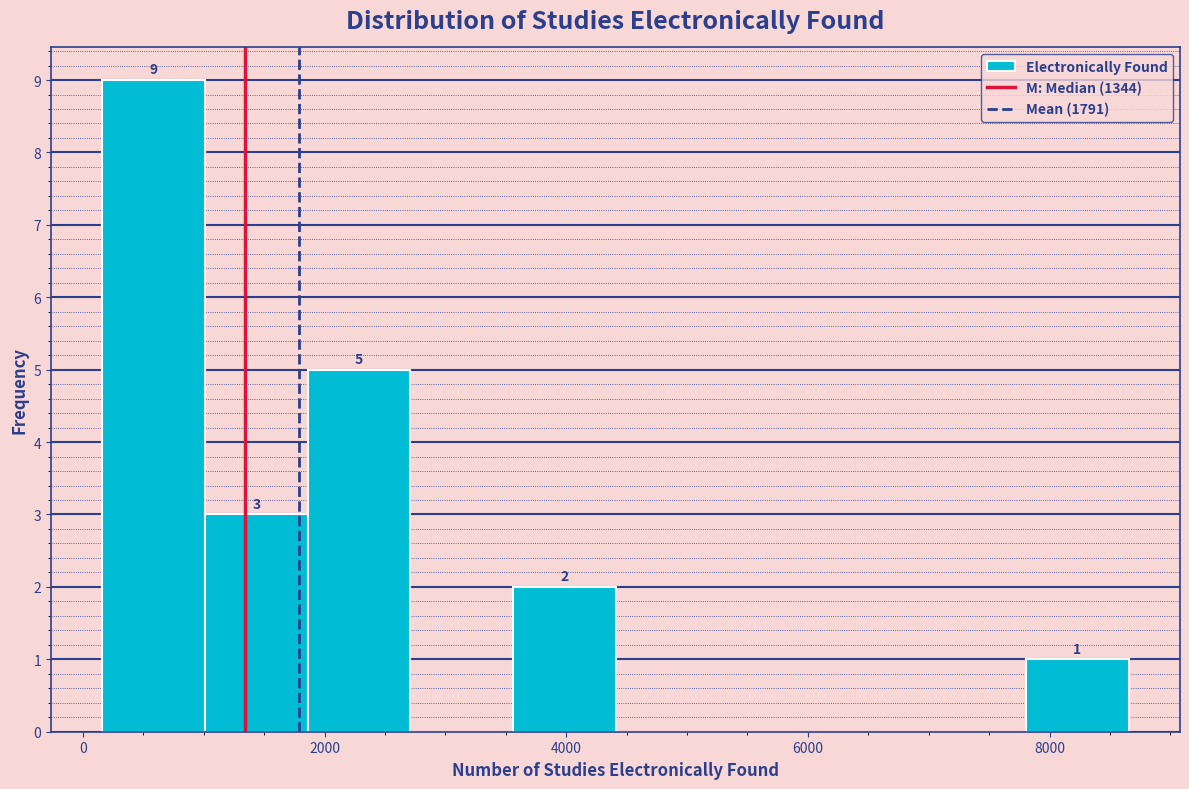

Over which range of the x-axis is the bar tallest?

200 to 1000